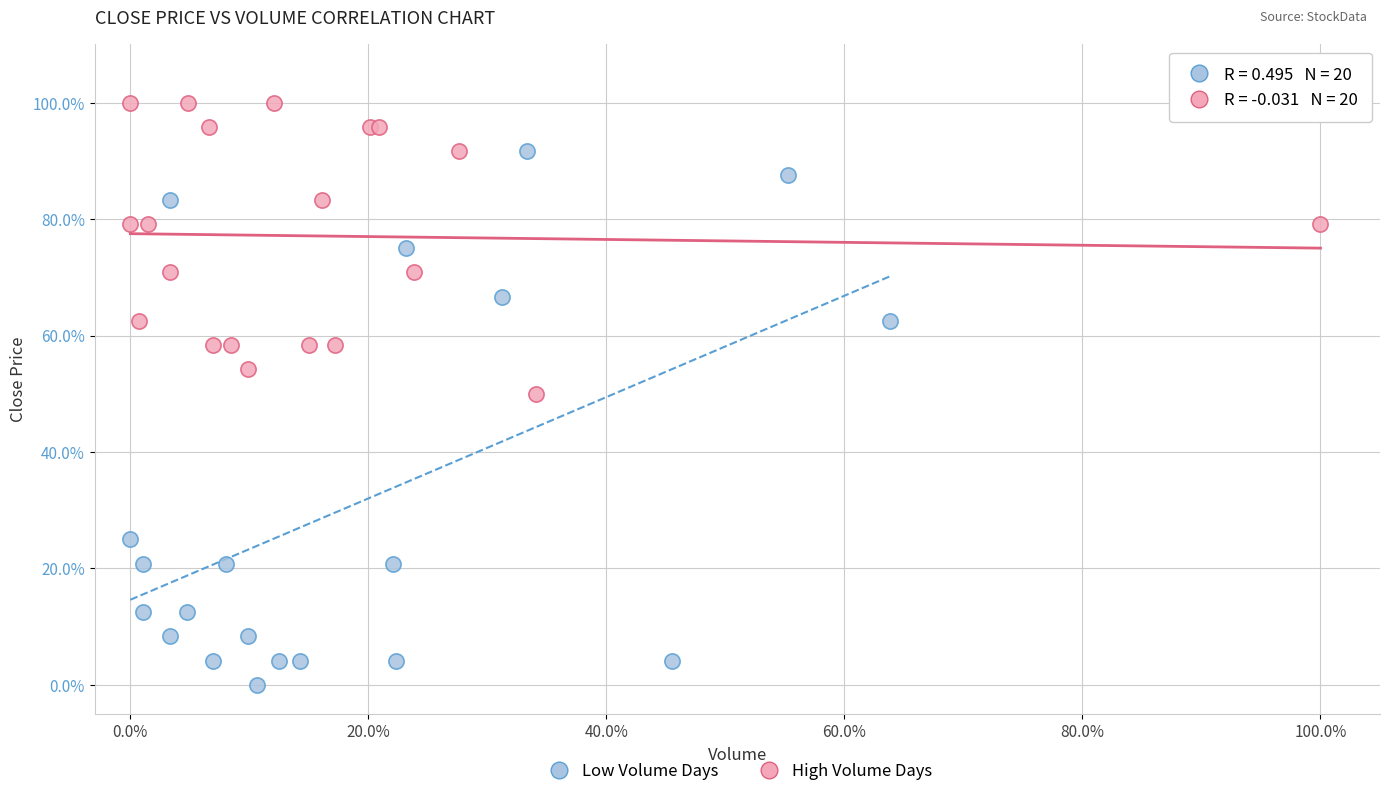

Which series reaches the maximum Y coordinate?

High Volume Days